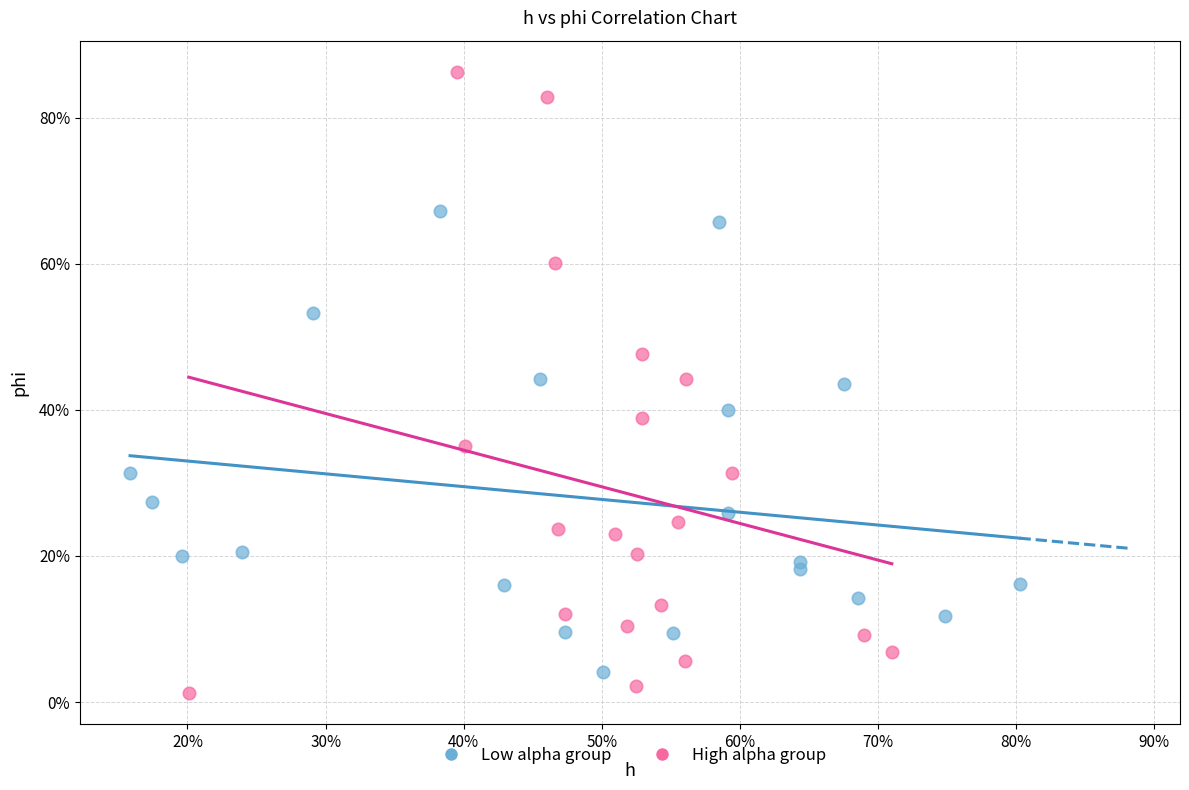

What are all the series names shown in the legend?

Low alpha group, High alpha group